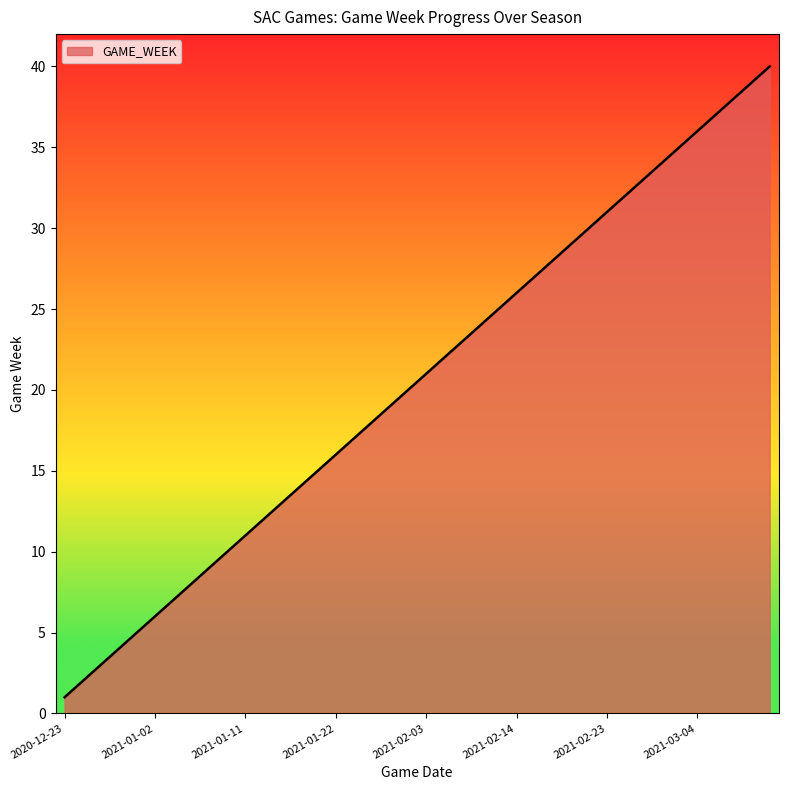

What is the difference between the maximum and minimum values?

39